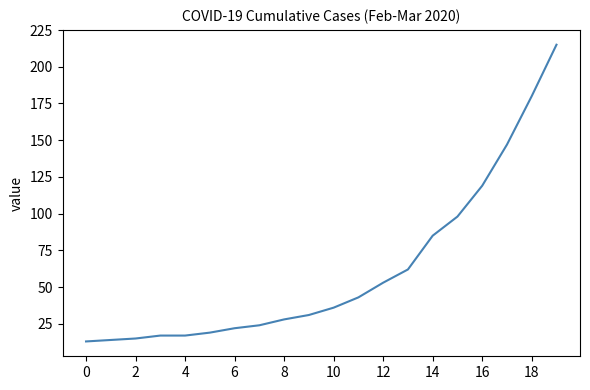

What is the smallest value displayed?

13